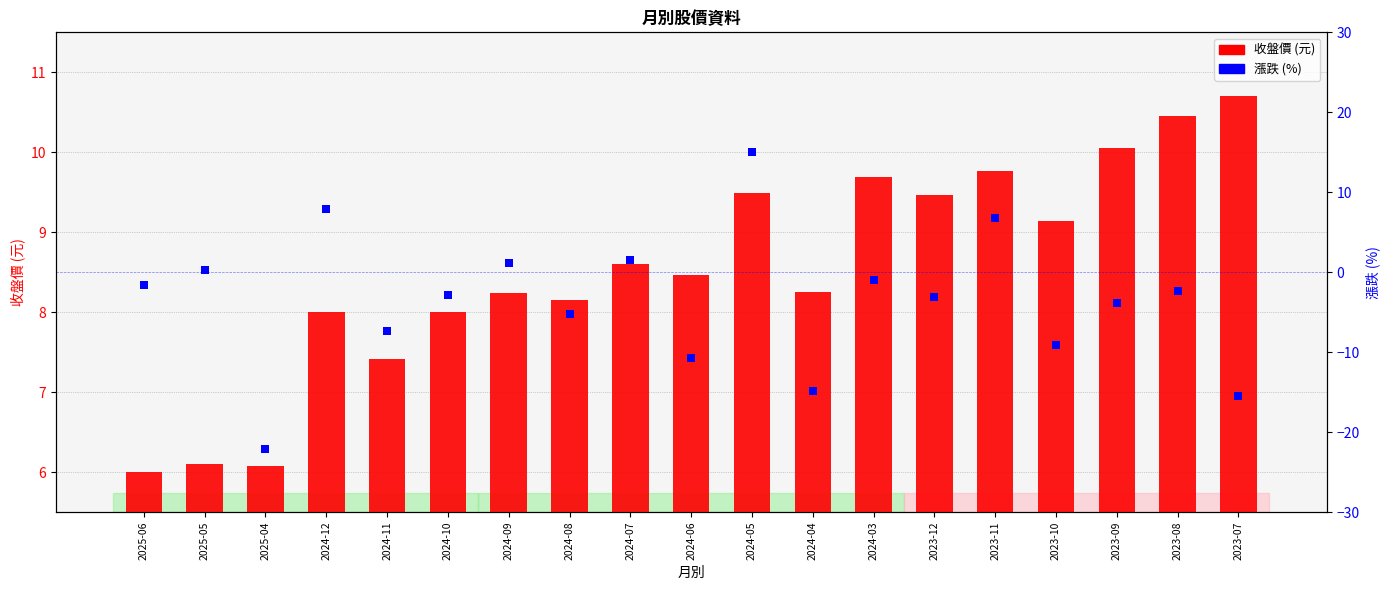

What are all the series names shown in the legend?

收盤價, 漲跌(%)